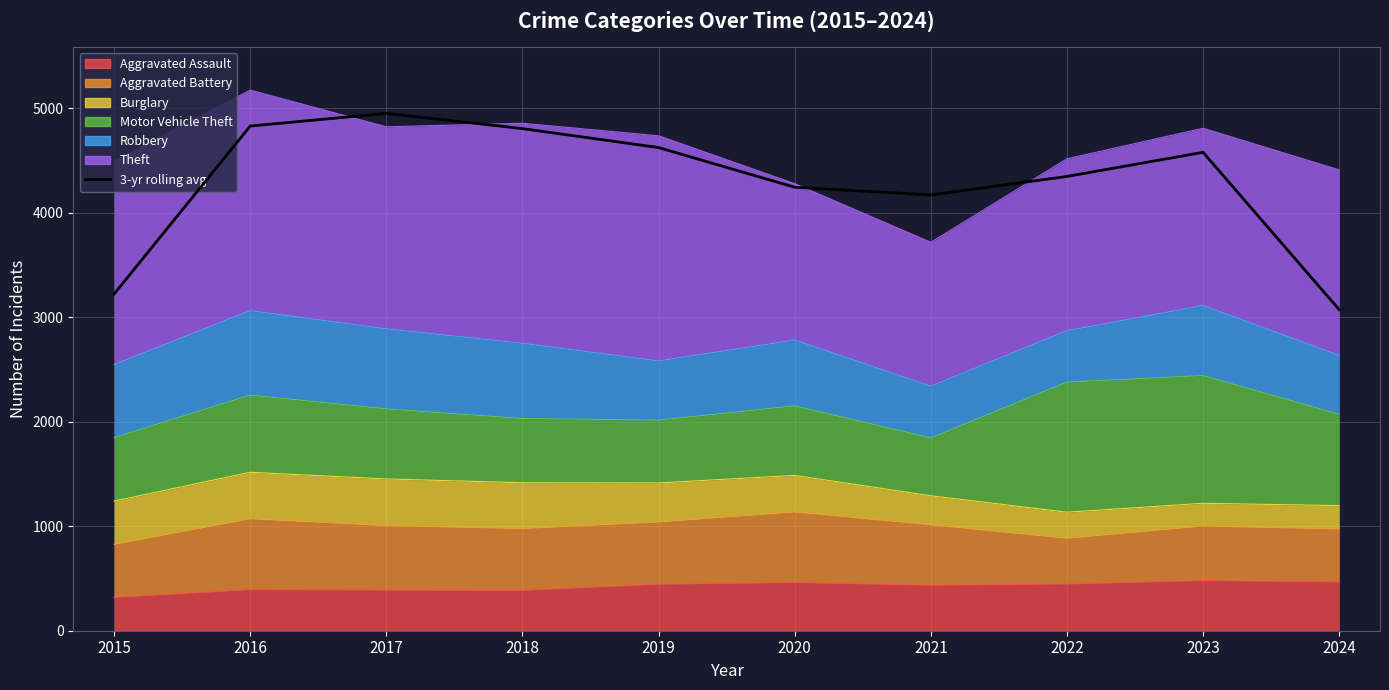

What is the smallest value displayed?

3072.0